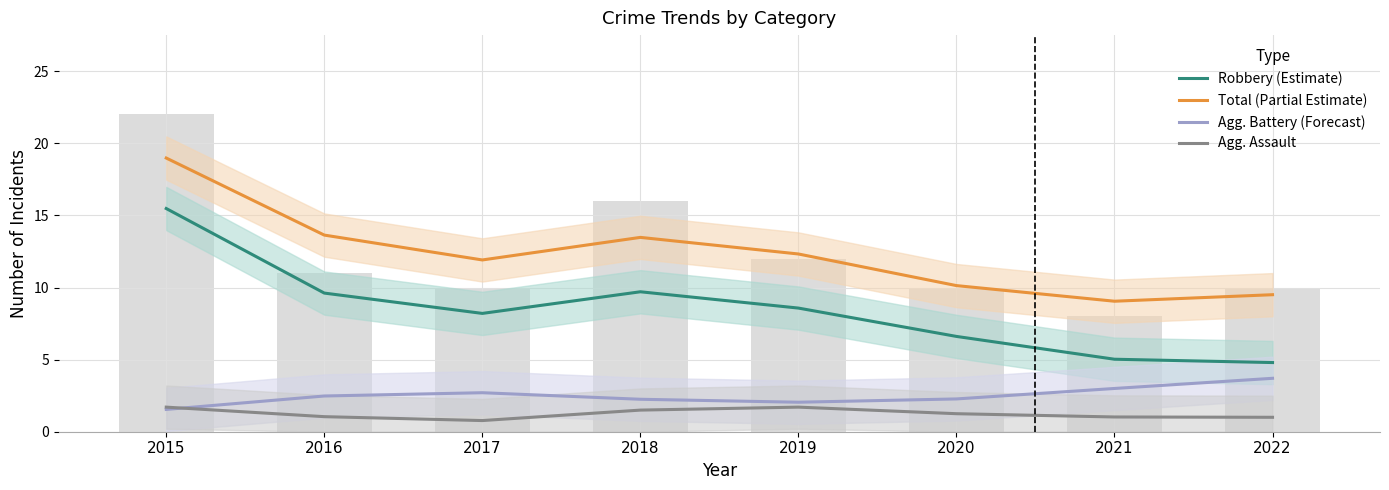

Between 2017 and 2019, which series saw the biggest shift?

Agg. Assault